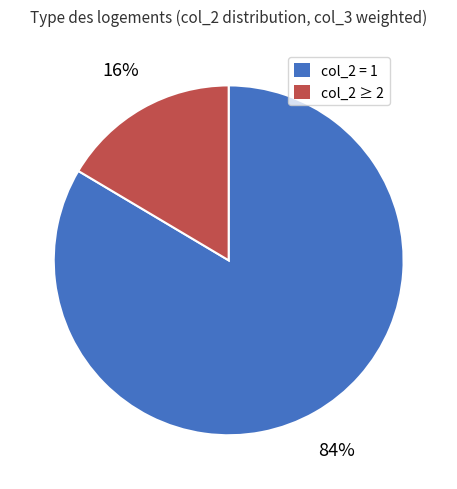

Combined, do col_2 ≥ 2 and col_2 = 1 account for over 50%?

Yes